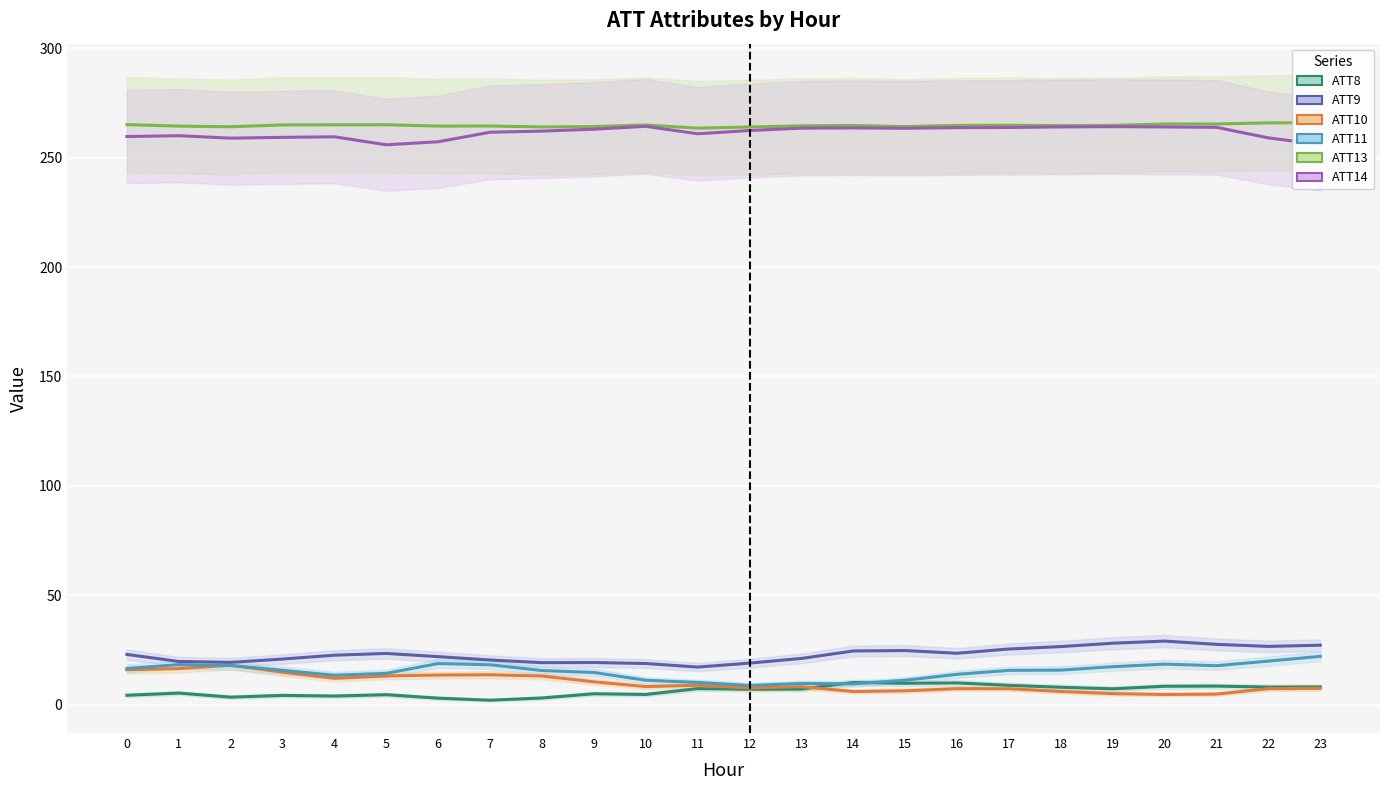

Count the number of categories in the chart.

24